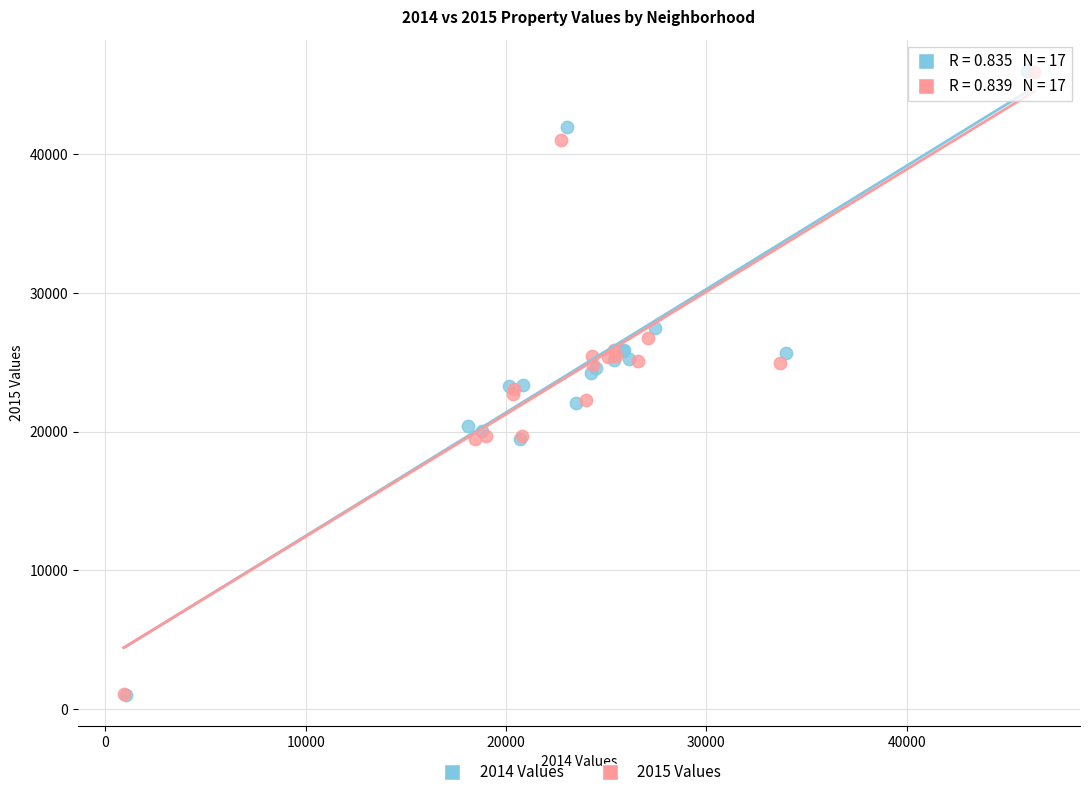

What are all the series names shown in the legend?

2014 Values, 2015 Values